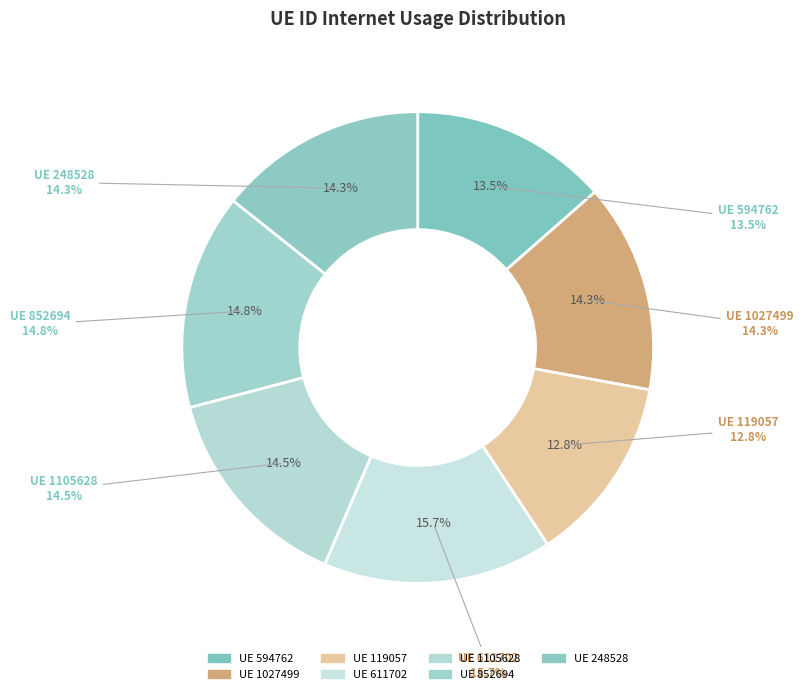

How much of the chart is everything except 1105628?

85.5%